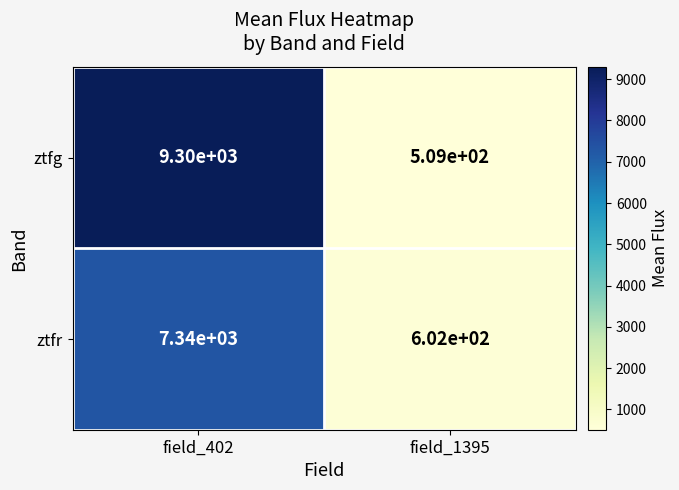

What is the total value across all series at field_1395?

1111